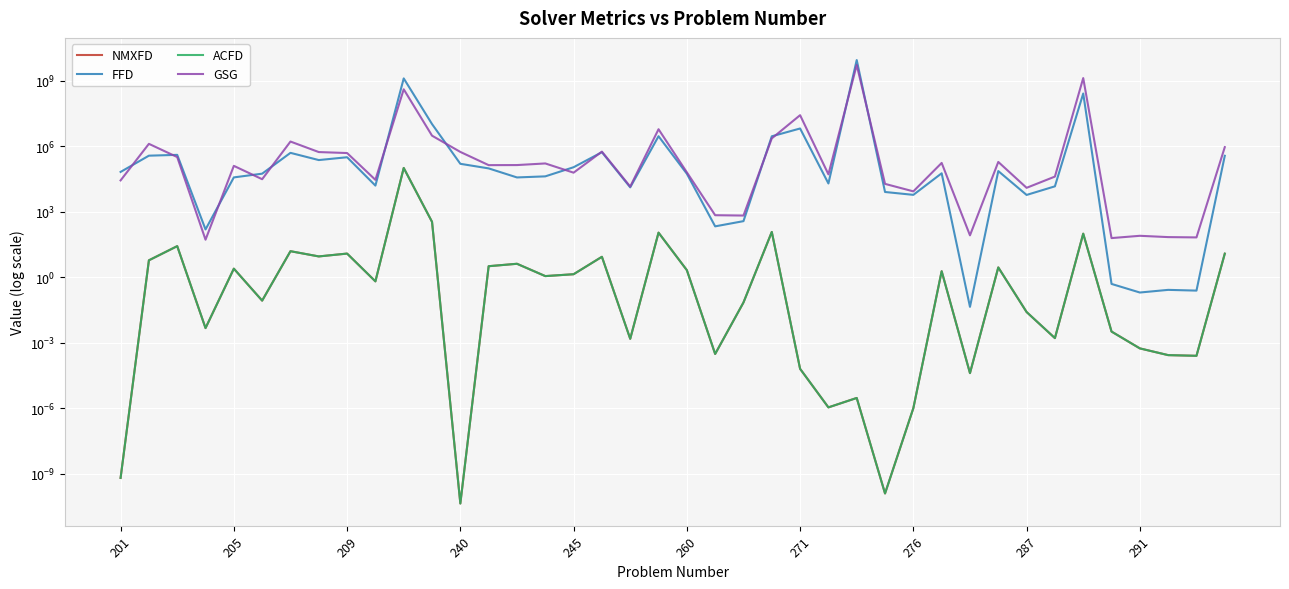

What is the maximum value for ACFD?

102182.8